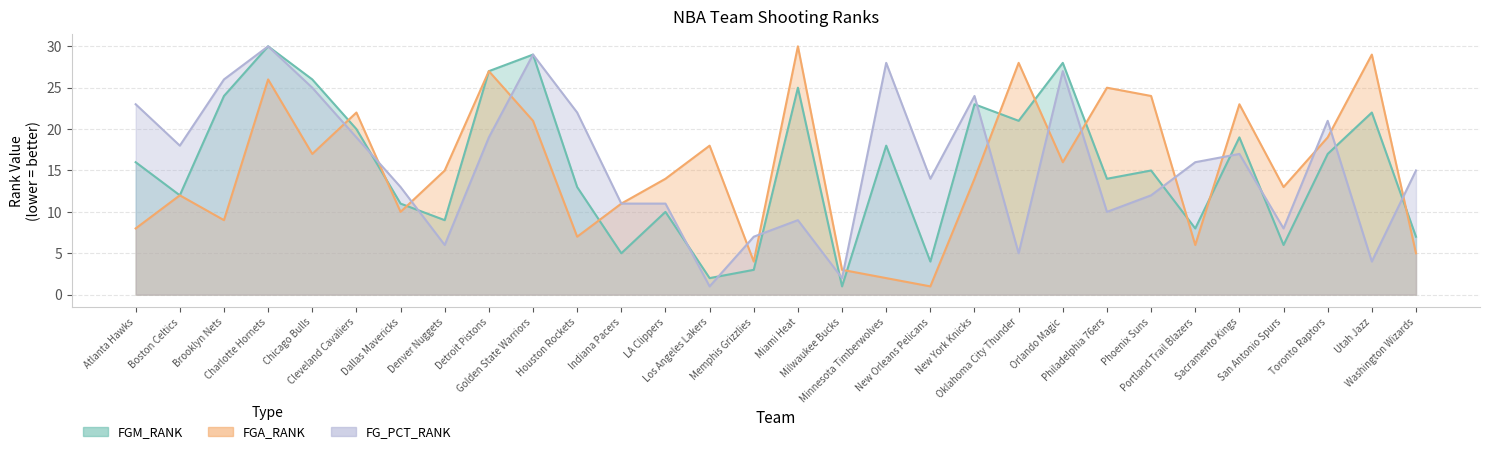

What is the label of the 4th point from the right?

San Antonio Spurs